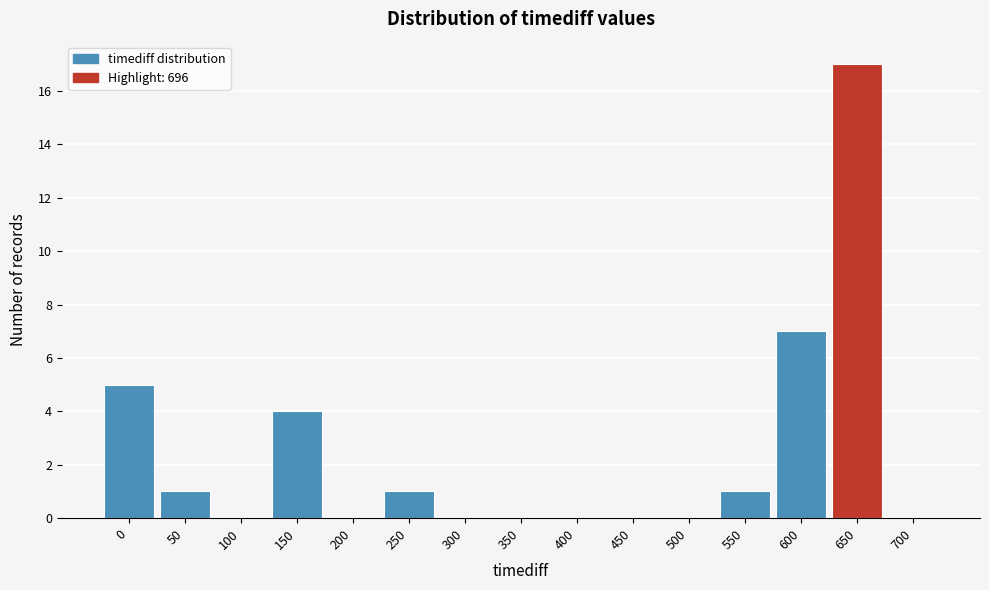

Reading right to left, extract all data points from this chart.

700=0	650=17	600=7	550=1	500=0	450=0	400=0	350=0	300=0	250=1	200=0	150=4	100=0	50=1	0=5